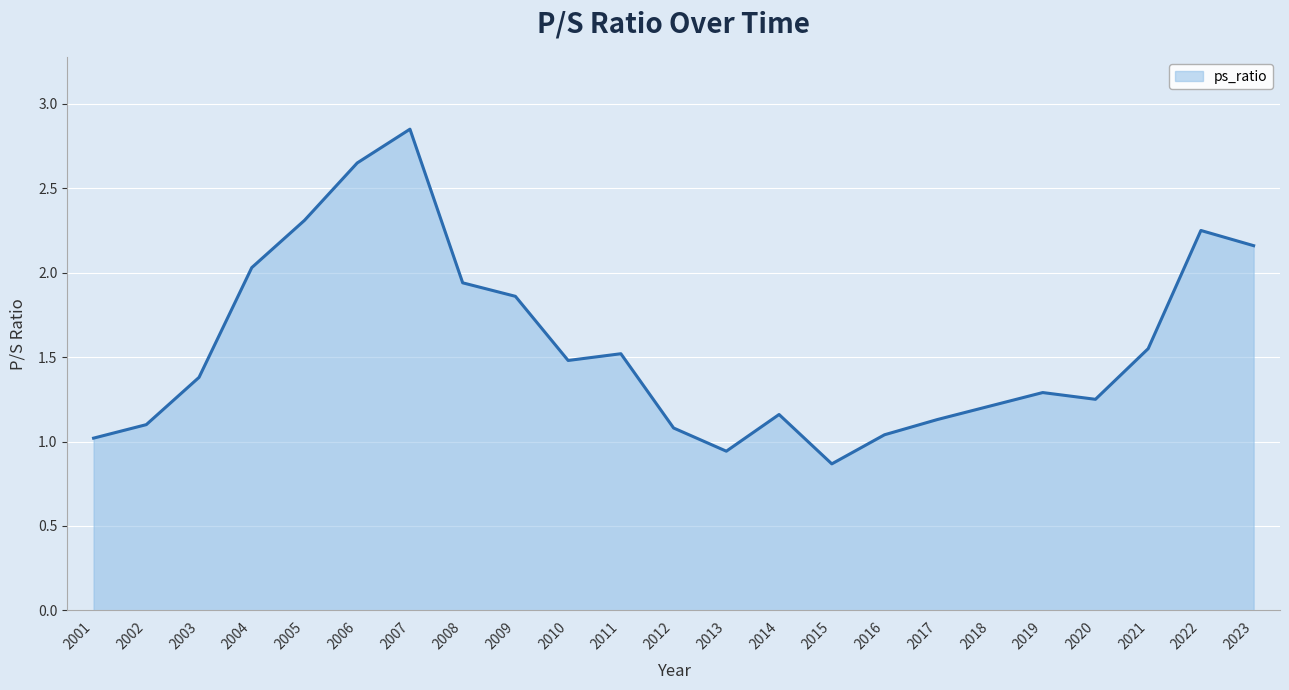

What is the difference between the values at 2007 and 2023?

0.7